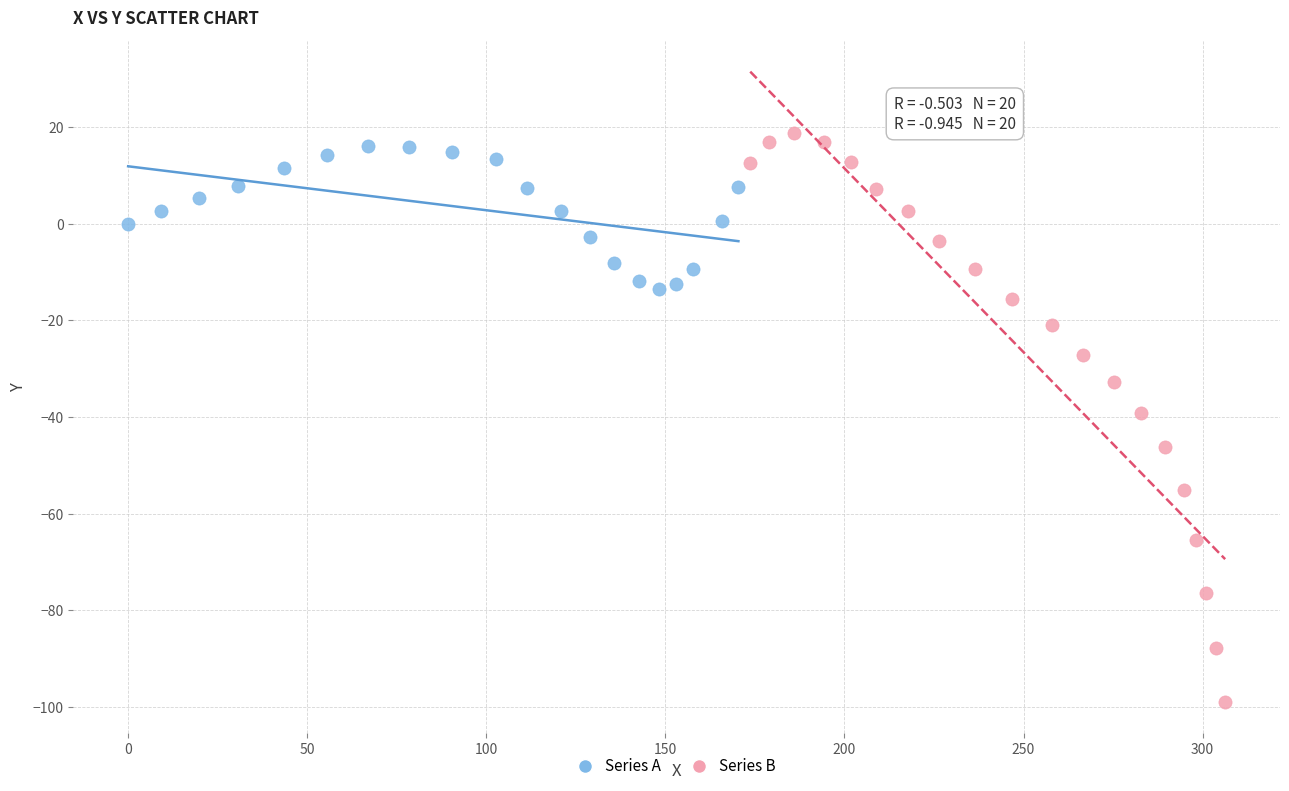

Which series contains the lowest Y value?

Series B